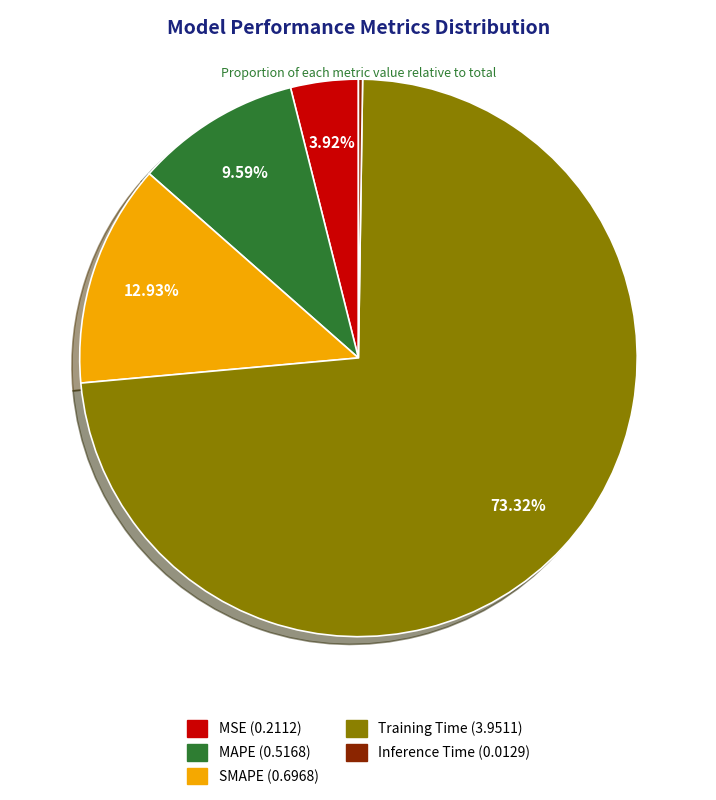

True or false: Training Time accounts for 81% of the total.

False